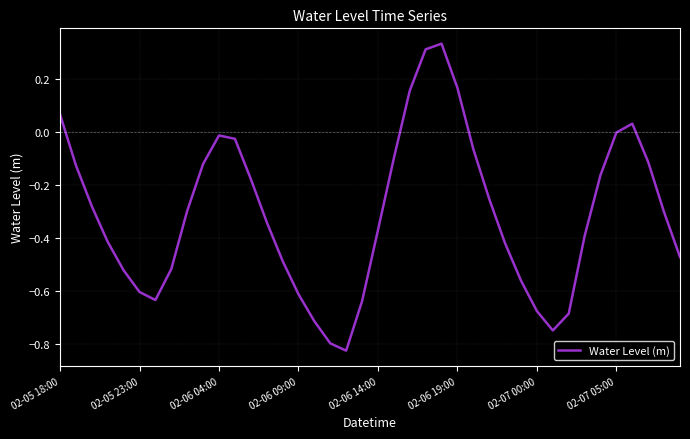

Reading left to right, what are all the values shown in this chart?

0.1	-0.1	-0.3	-0.4	-0.5	-0.6	-0.6	-0.5	-0.3	-0.1	-0.0	-0.0	-0.2	-0.3	-0.5	-0.6	-0.7	-0.8	-0.8	-0.6	-0.4	-0.1	0.2	0.3	0.3	0.2	-0.1	-0.3	-0.4	-0.6	-0.7	-0.7	-0.7	-0.4	-0.2	-0.0	0.0	-0.1	-0.3	-0.5